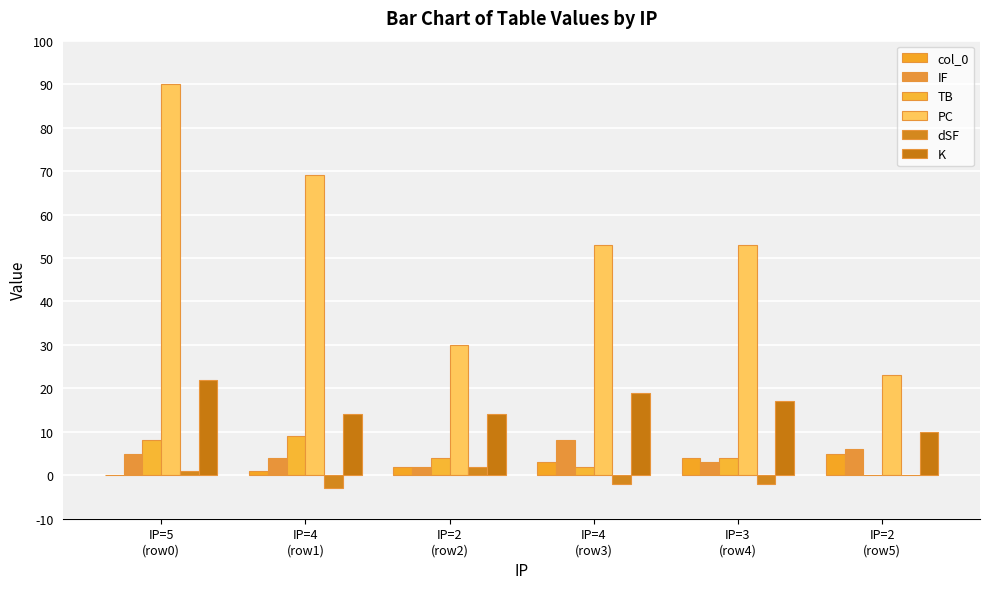

What is the sum of the PC values at IP=2
(row2) and IP=3
(row4)?

83